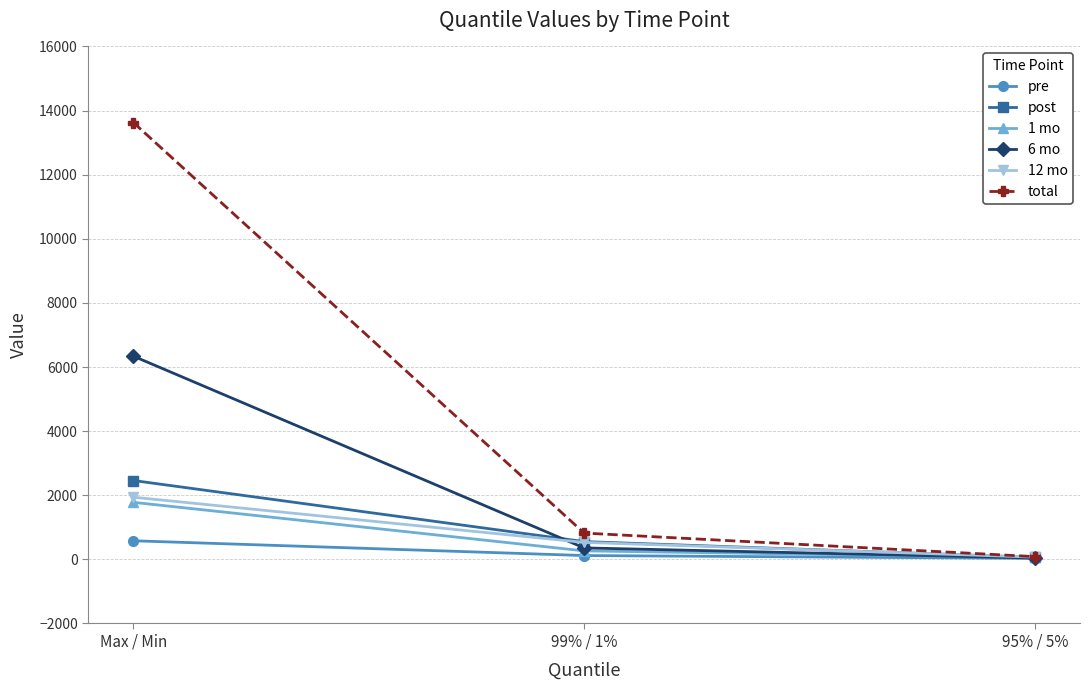

Reading right to left, what are all the values shown in this chart?

pre: 31.0	119.0	579.9
post: 60.8	554.0	2459.7
1 mo: 58.7	264.7	1779.2
6 mo: 40.3	357.1	6338.7
12 mo: 70.6	528.7	1938.5
total: 84.8	820.0	13626.2